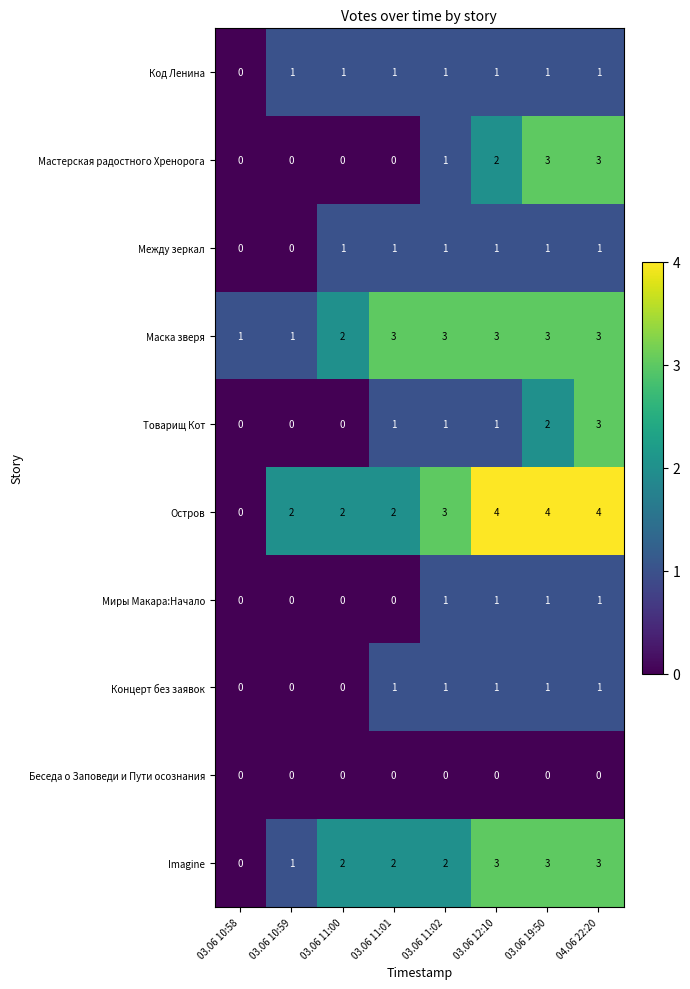

True or false: Мастерская радостного Хренорога has a value of 1 at 03.06 12:10.

False